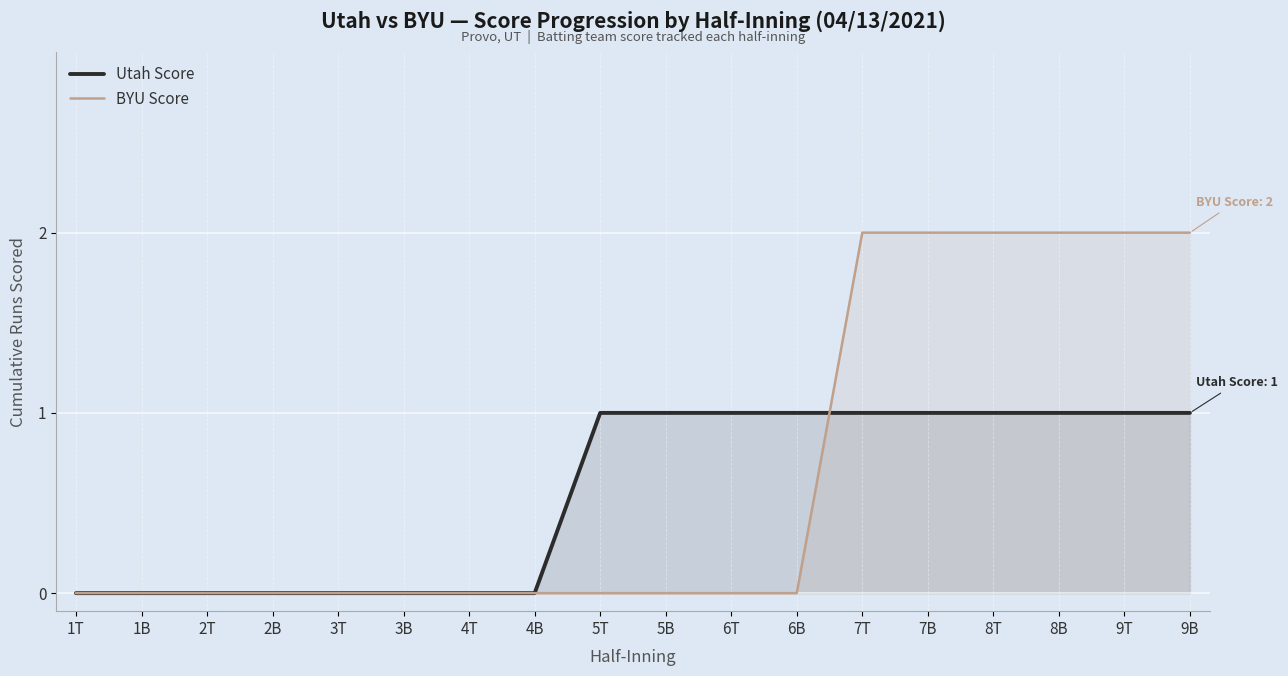

At how many categories does at least one series exceed 0?

10